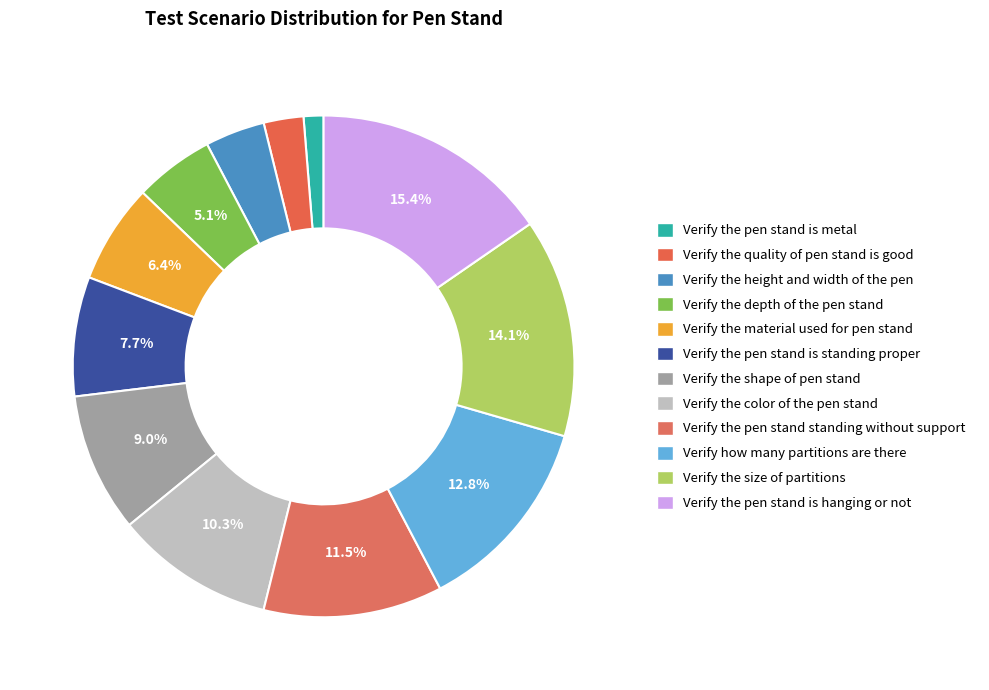

Count the number of slices in the pie.

12